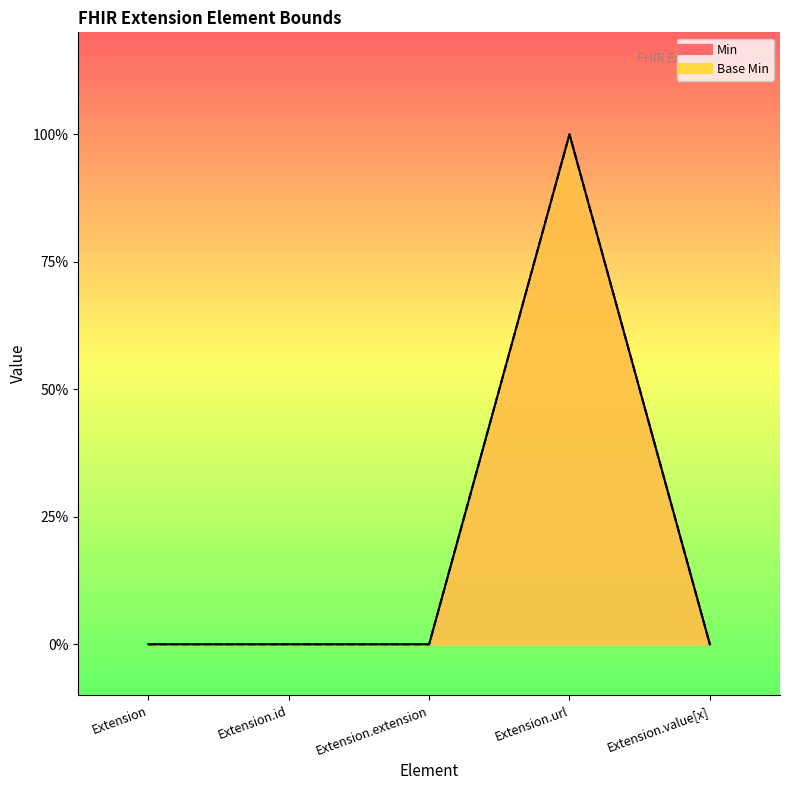

Reading left to right, transcribe all the data shown in this chart.

Min: Extension=0	Extension.id=0	Extension.extension=0	Extension.url=1	Extension.value[x]=0
Base Min: Extension=0	Extension.id=0	Extension.extension=0	Extension.url=1	Extension.value[x]=0